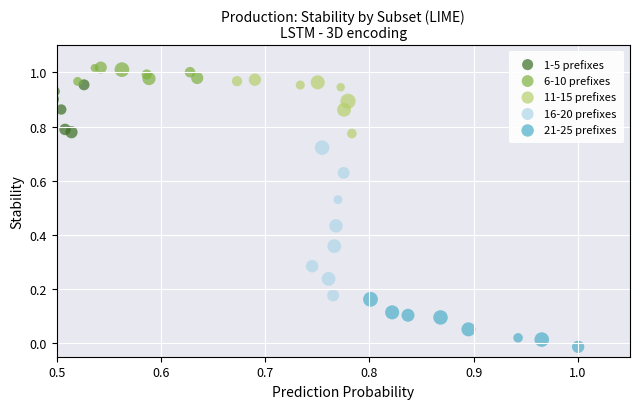

Which series has the widest spread of Y values?

16-20 prefixes